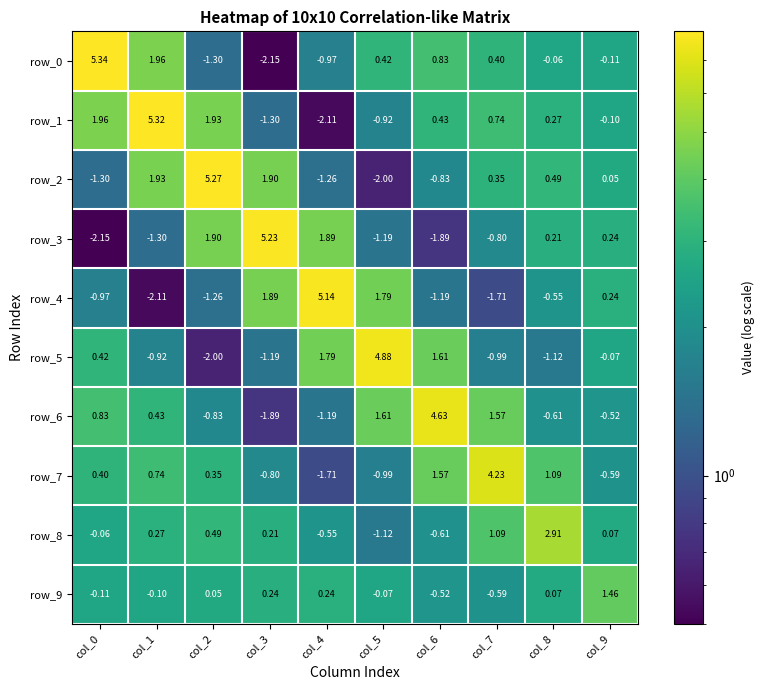

What is the difference between the maximum and second lowest values in the row_3 series?

7.1